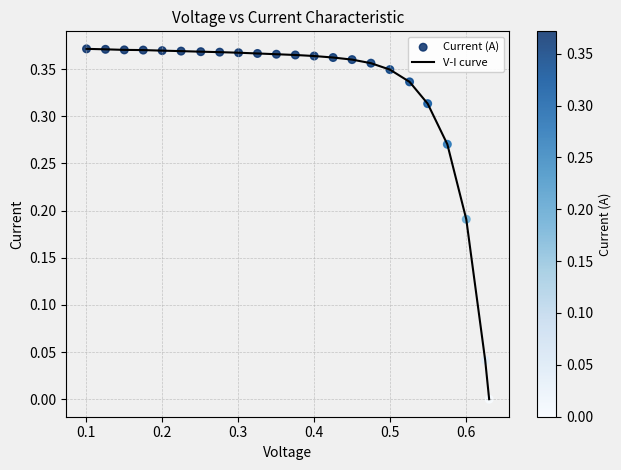

Is this an area chart (filled region under the line)?

No